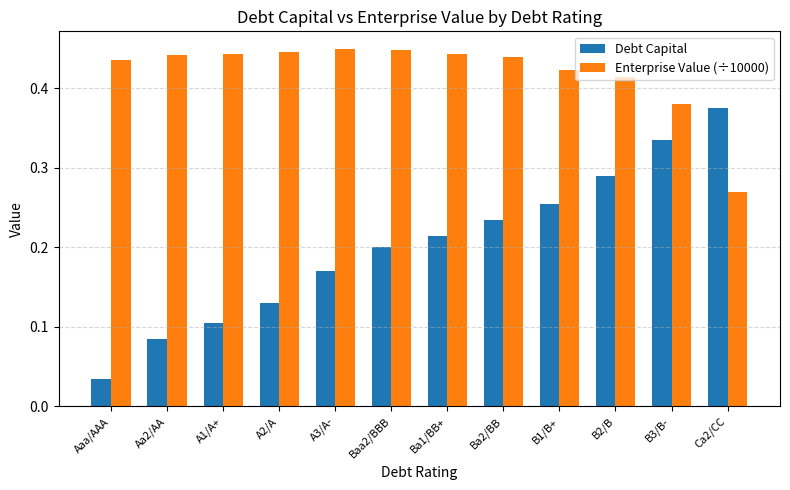

List the series in order of their overall mean, lowest first.

Debt Capital, Enterprise Value (÷10000)